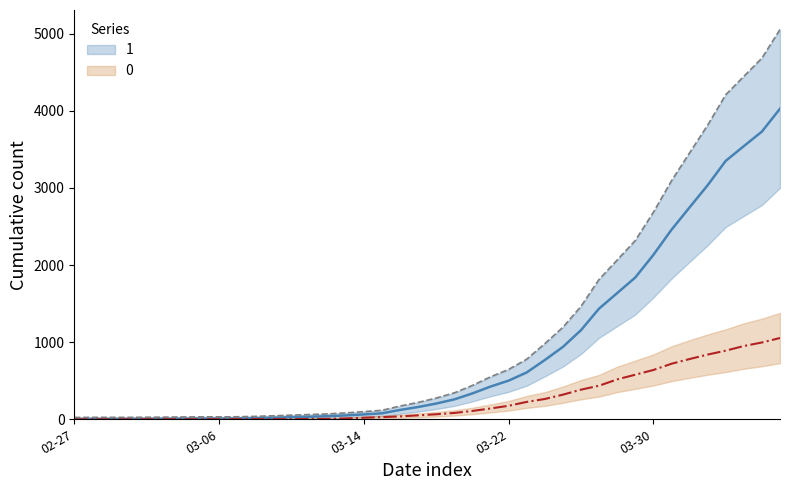

Count the number of categories in the chart.

40